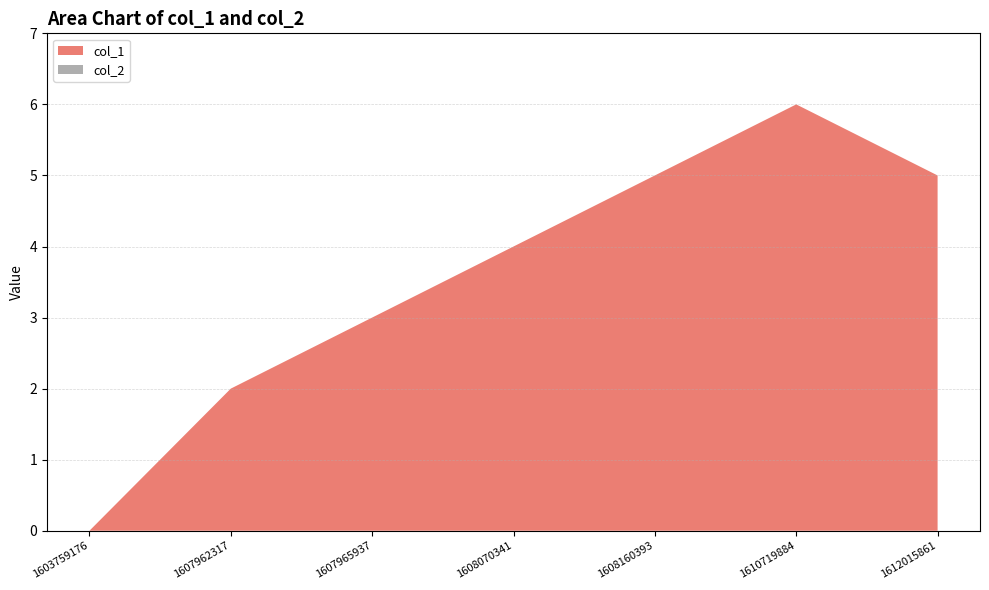

Reading left to right, what are all the values shown in this chart?

col_1: 0	2	3	4	5	6	5
col_2: 0	0	0	0	0	0	0